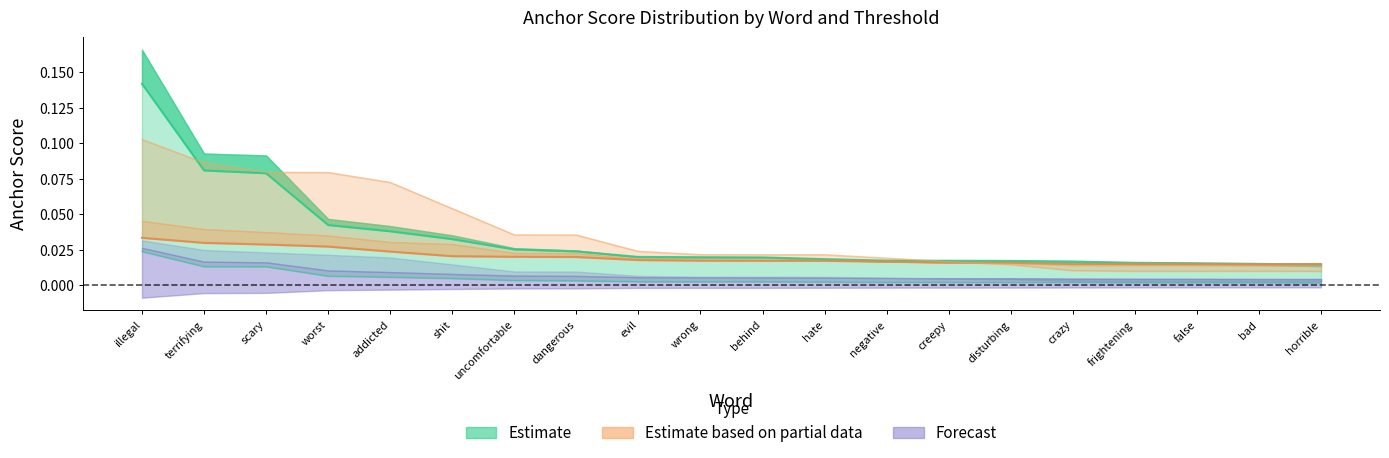

Where is the first local minimum for anchor_pos_80?

bad